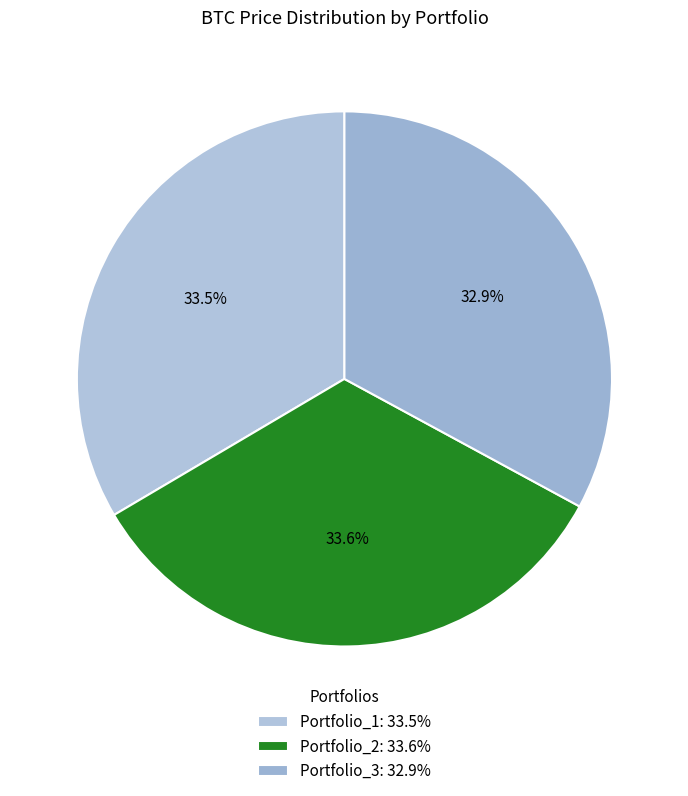

Rank the categories by value from highest to lowest.

Portfolio_2, Portfolio_1, Portfolio_3